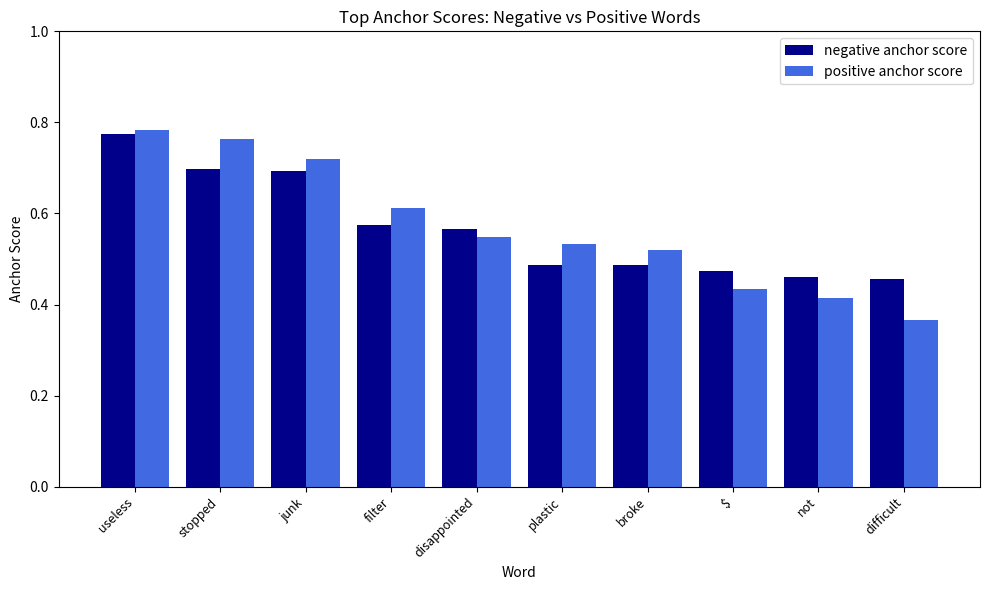

What position from the left is not?

9